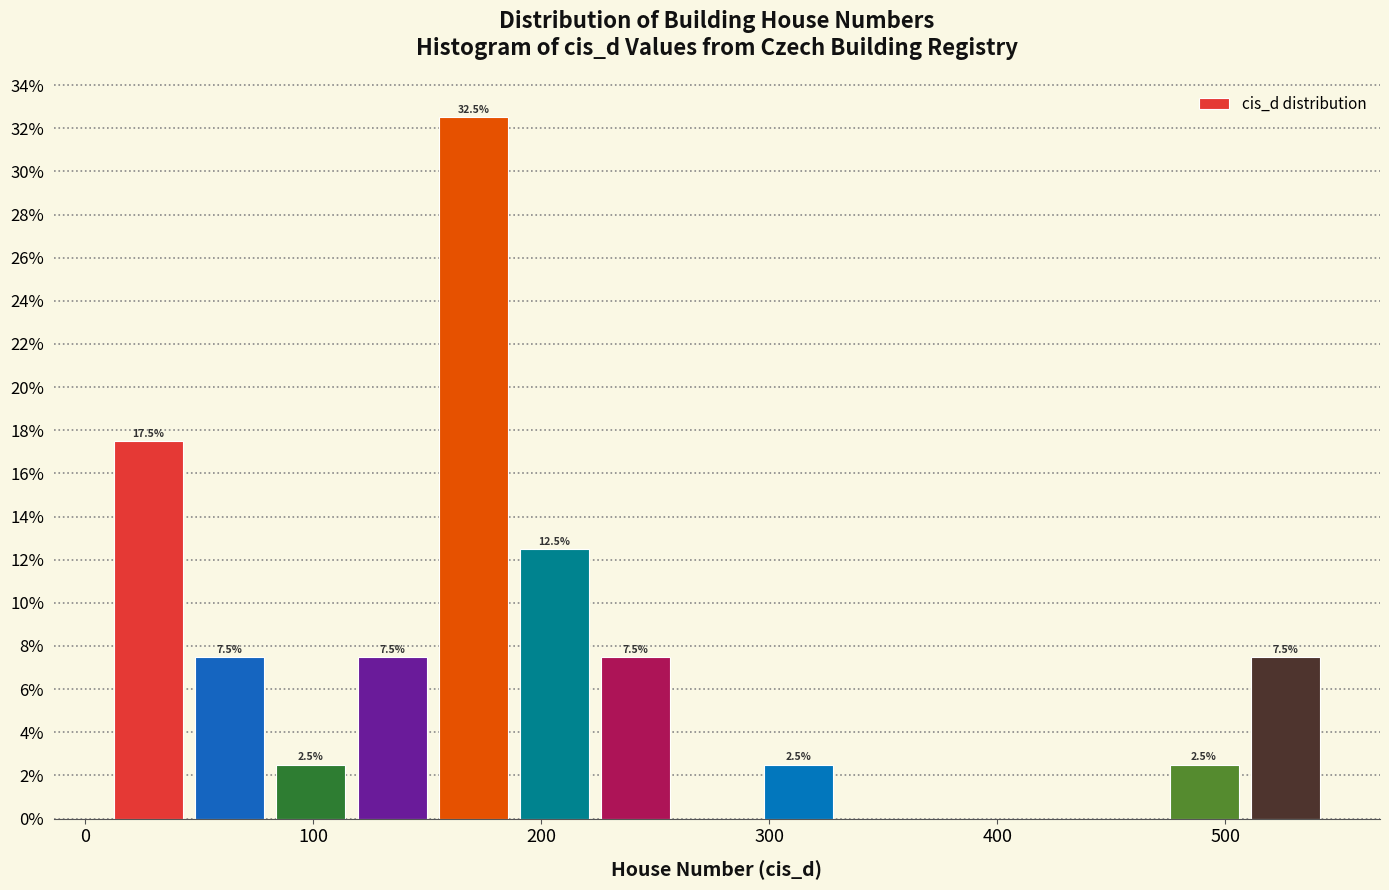

Around what value on the x-axis is the tallest bar? Give the approximate position of its centre, as read against the axis.

170